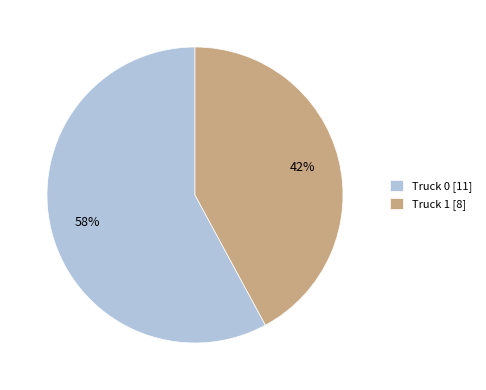

Which category has the biggest portion of the pie?

Truck 0